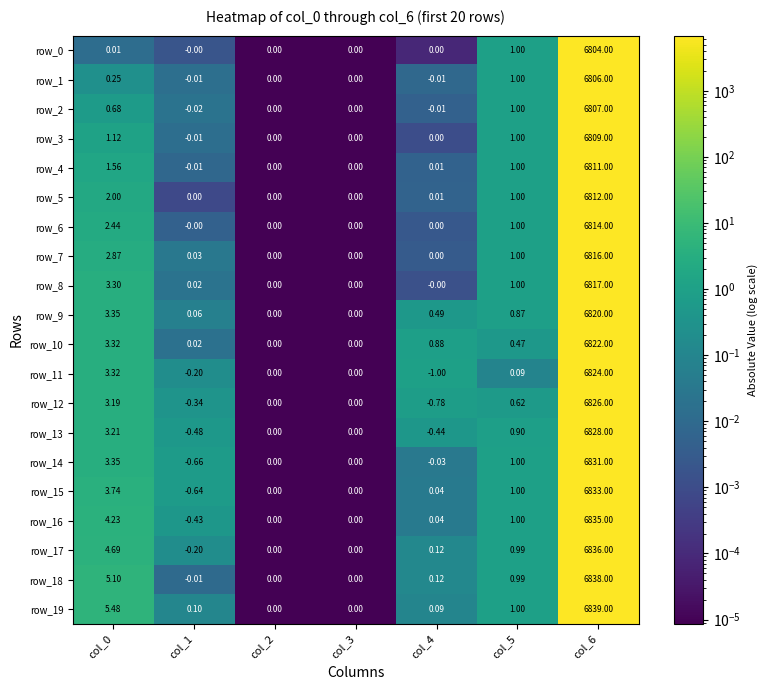

Which category has the highest value in the row_11 series?

col_6